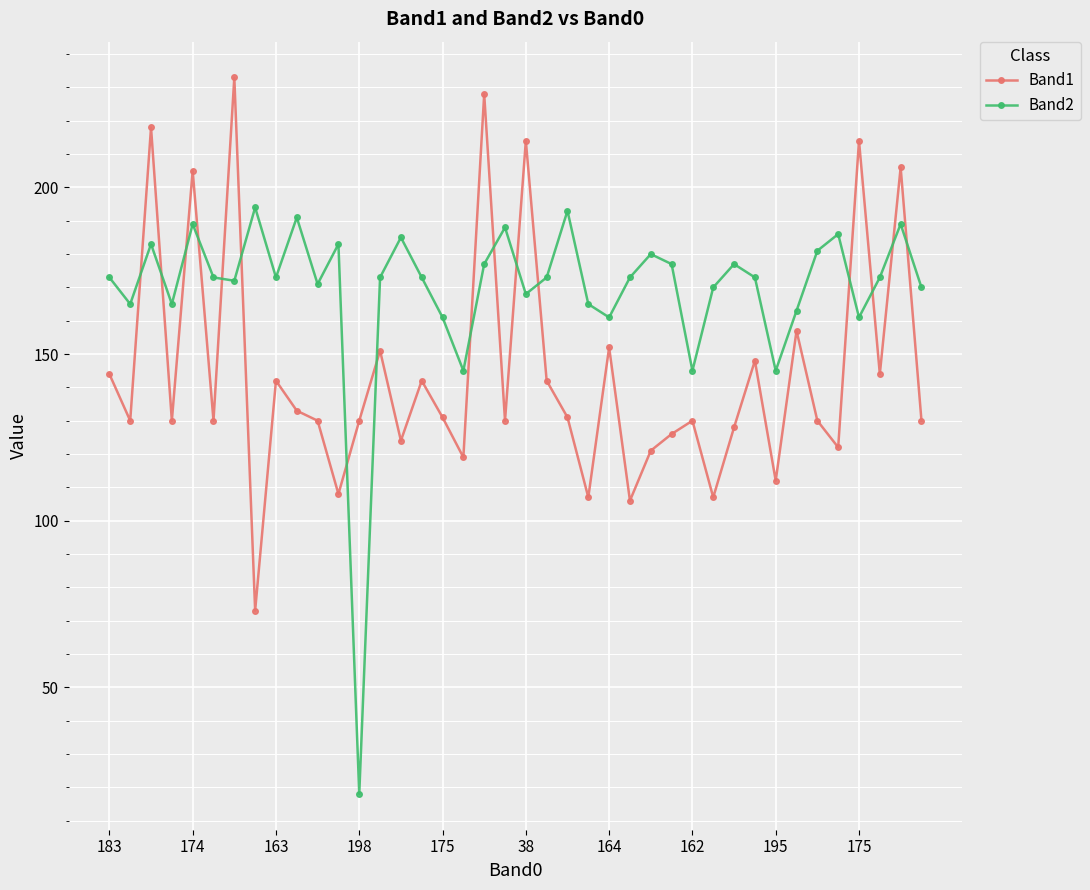

Rank the series by their maximum value, from highest to lowest.

Band1, Band2